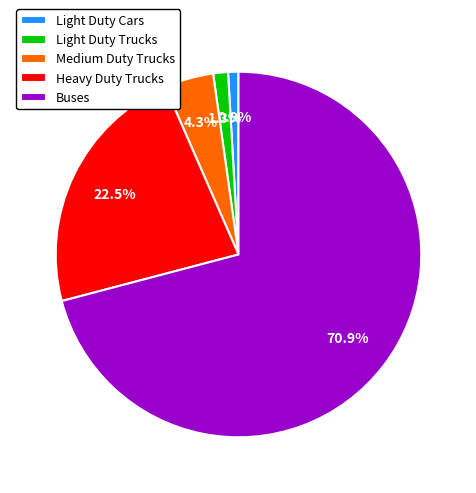

The Light Duty Cars slice represents 11% of the pie. True or false?

False